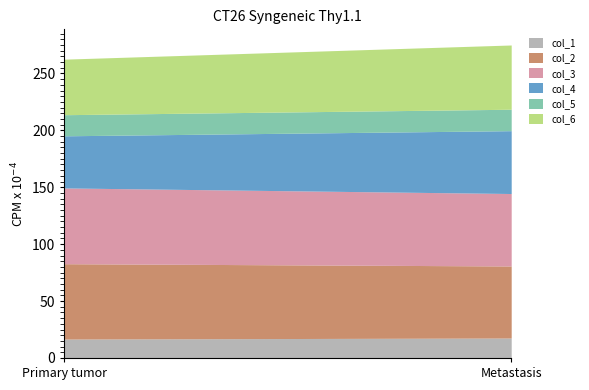

What are all the series names shown in the legend?

col_1, col_2, col_3, col_4, col_5, col_6